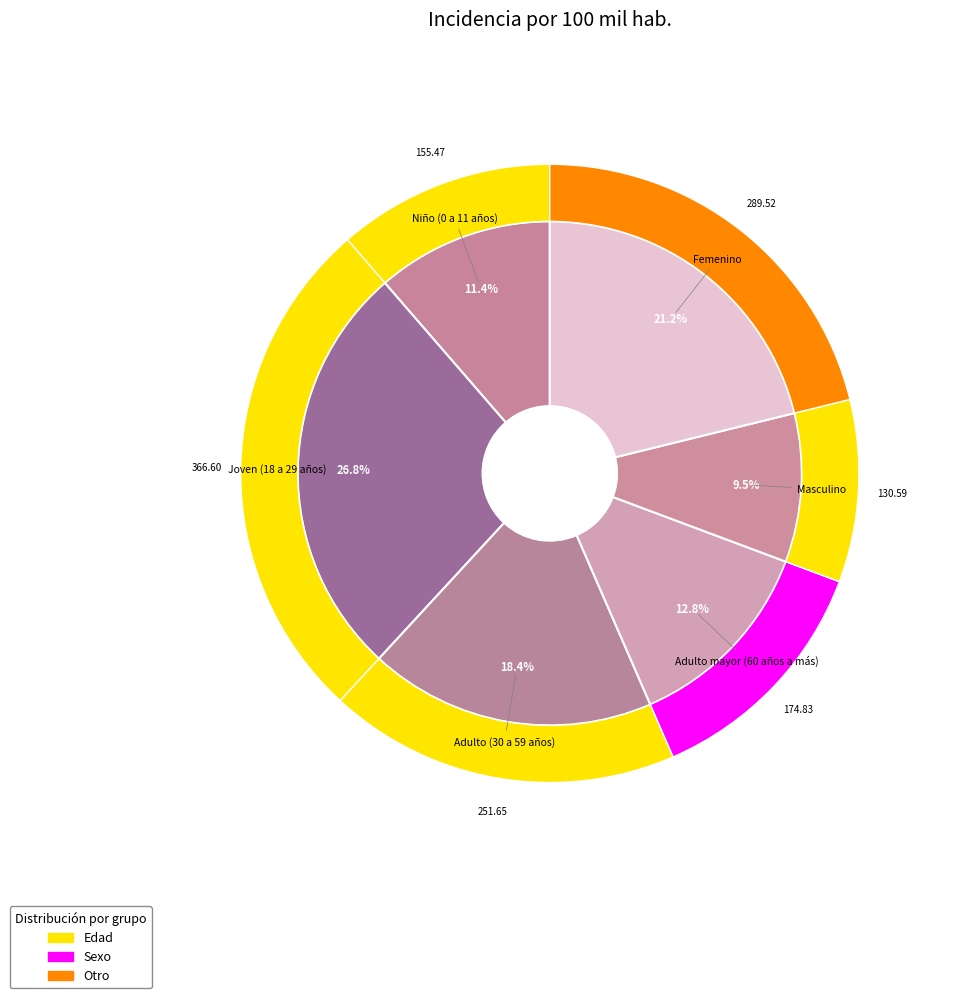

To the nearest percent, what is the average slice percentage?

17%